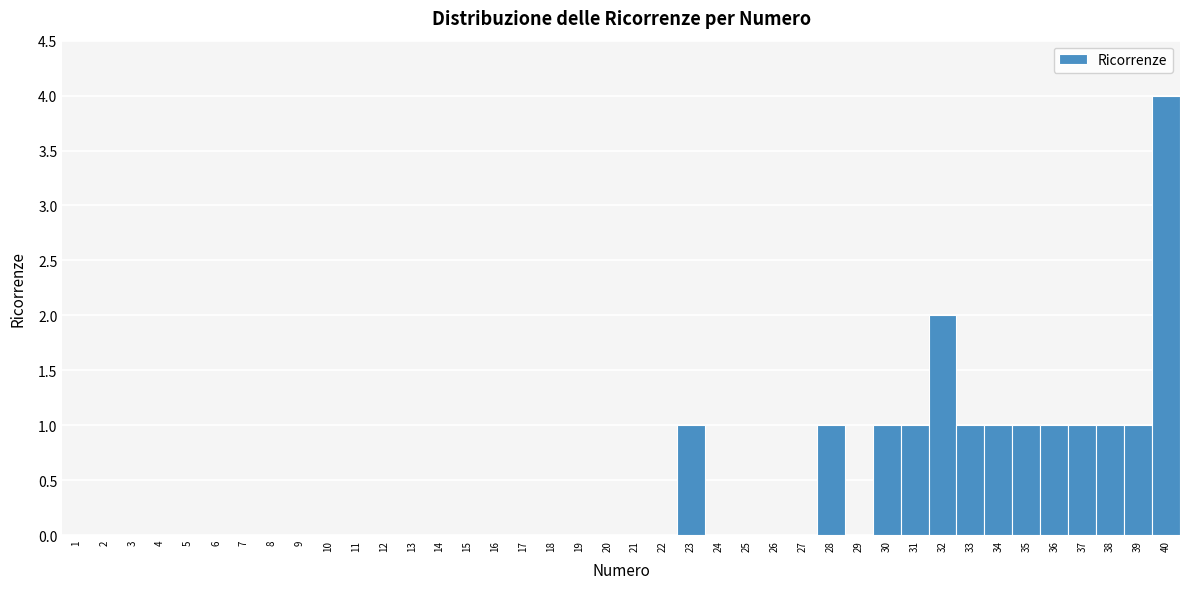

What is the height of the bar covering 32.5 to 33.5 on the x-axis? The values are not printed on the chart, so give them approximately, as read against the axis.

1